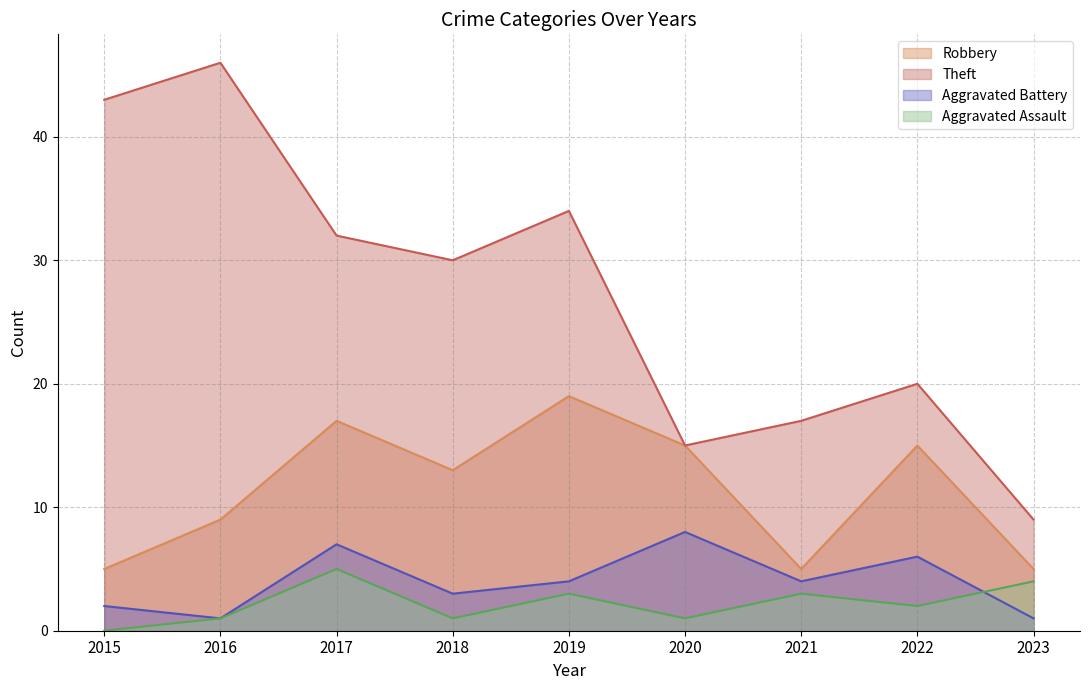

Between 2020 and 2022, which is larger?

2020